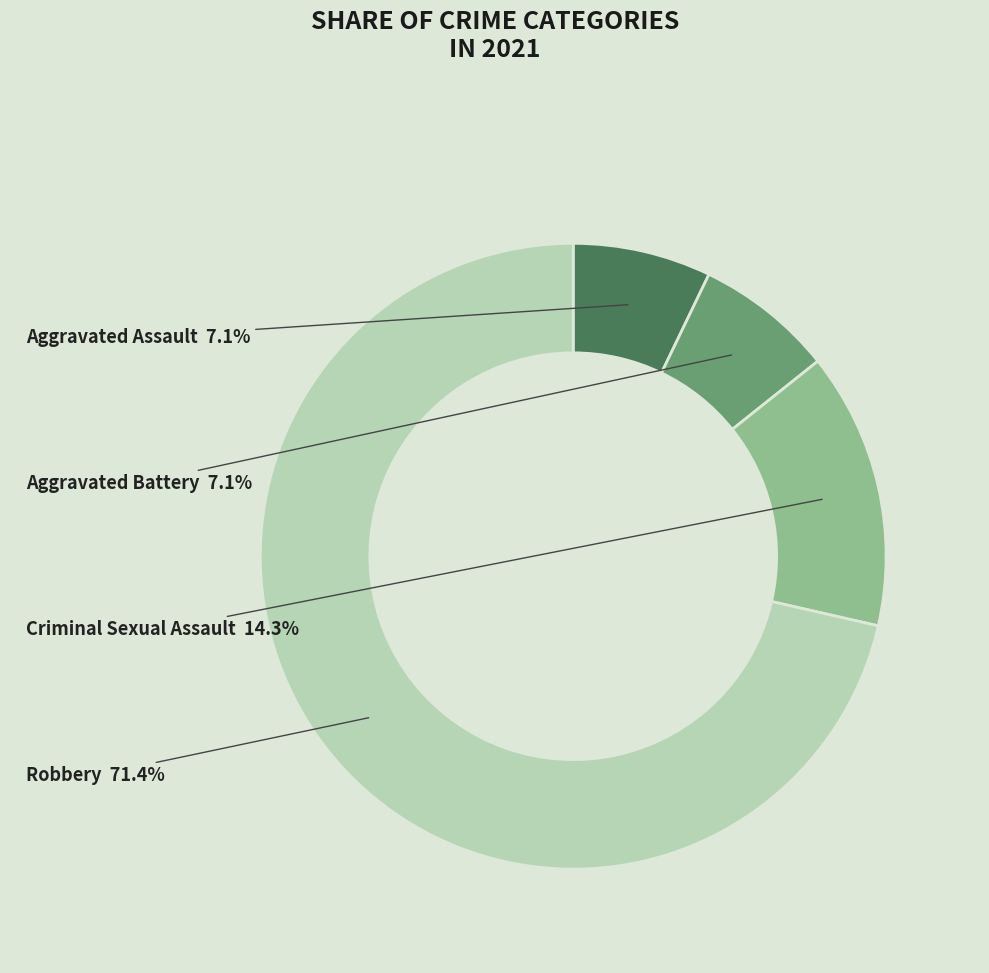

To the nearest percent, what percentage of the pie is Criminal Sexual Assault?

14%